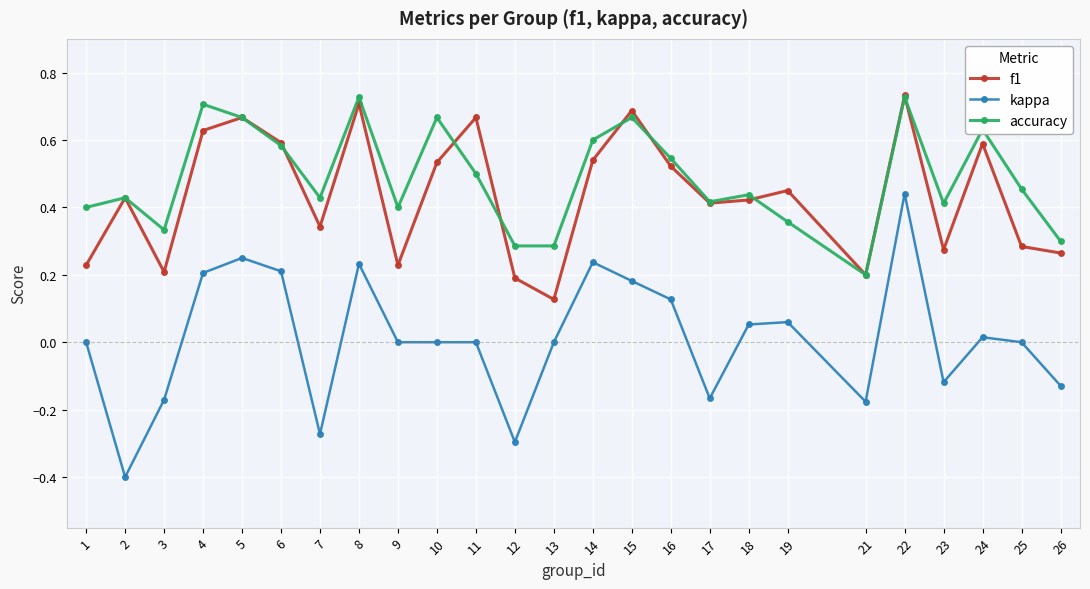

At 12, list the series in order from smallest to largest.

kappa, f1, accuracy